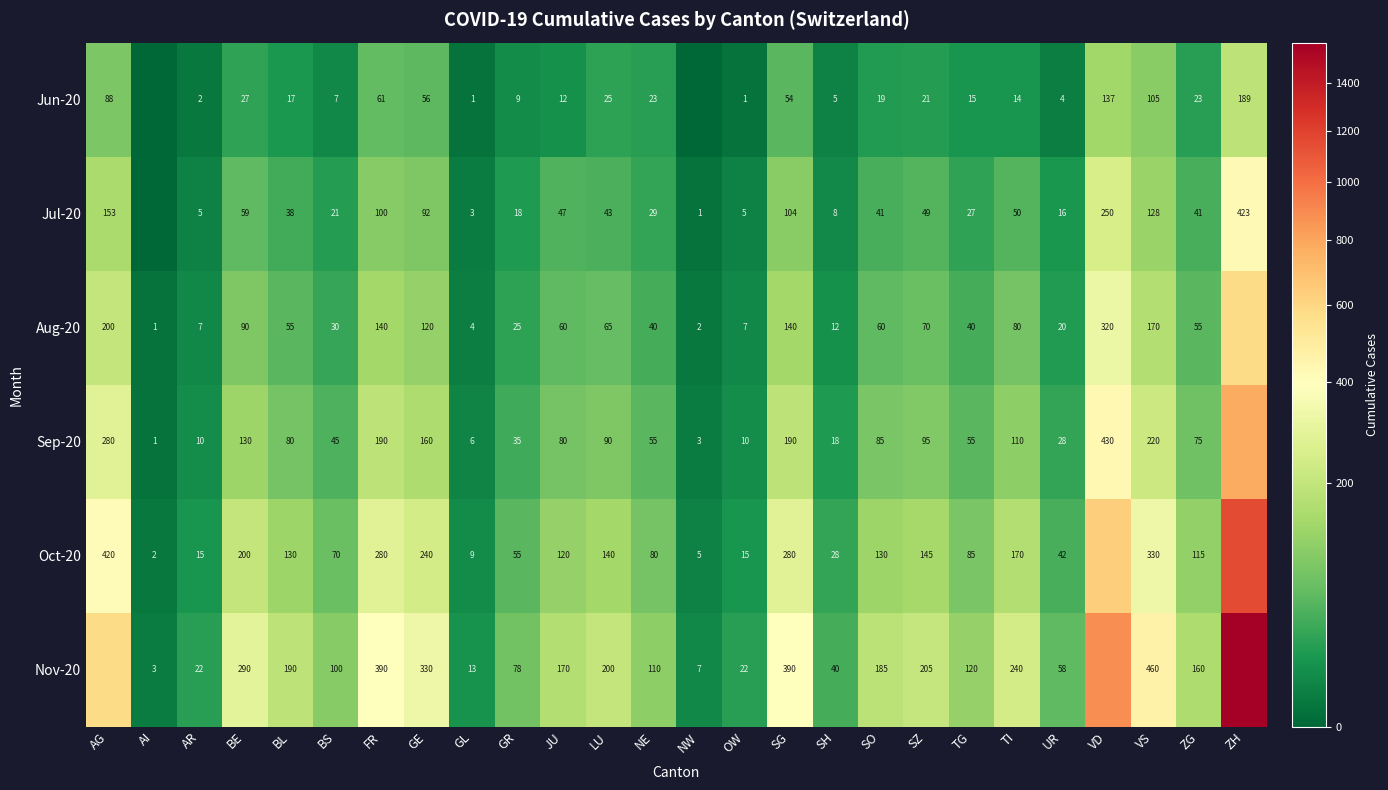

What is the sum of the Sep-20 values at VS and VD?

650